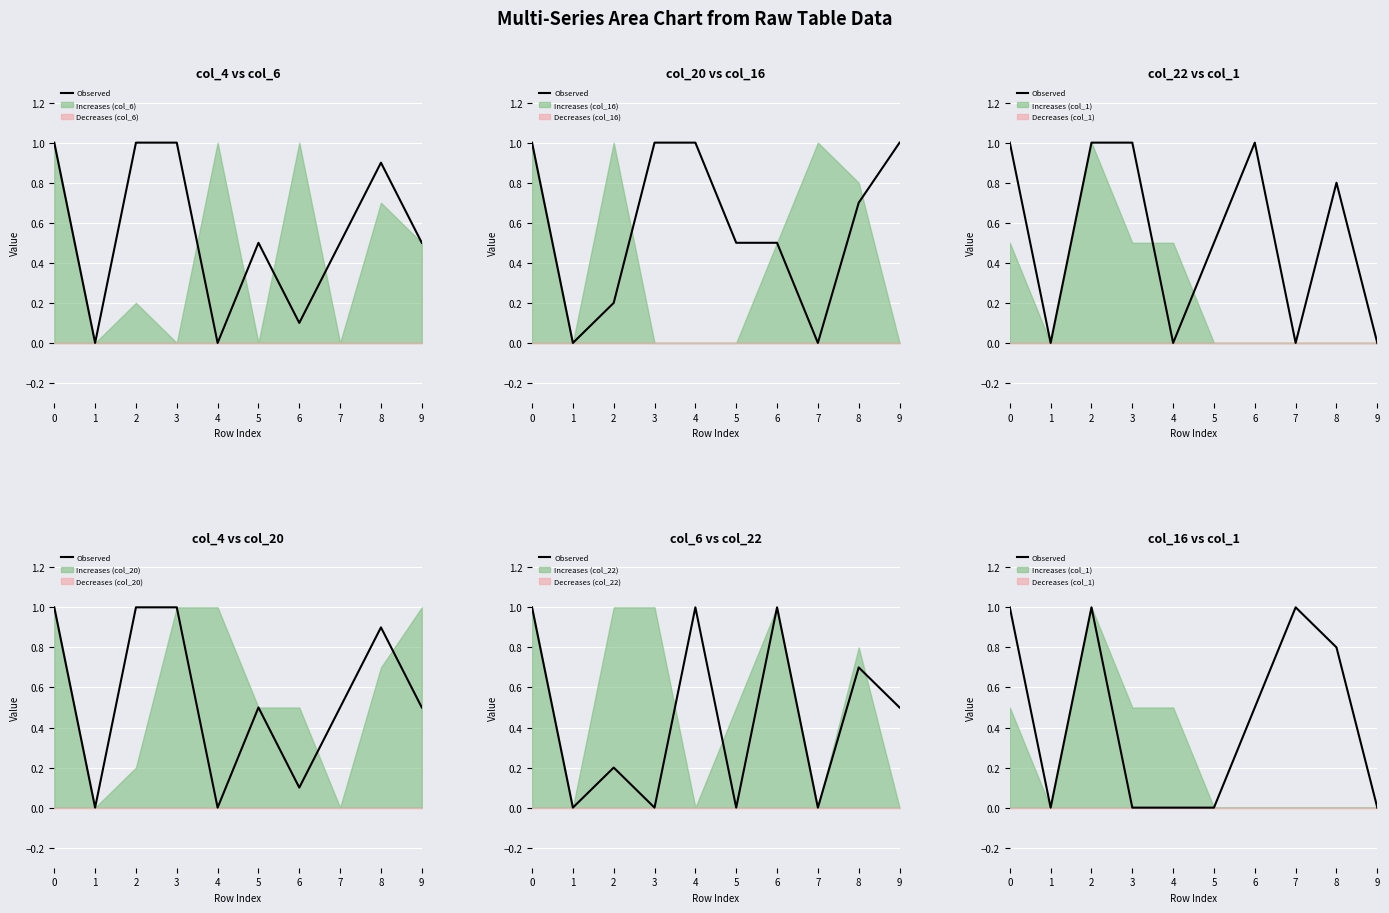

True or false: there are more than 1 points higher than both neighbors.

True